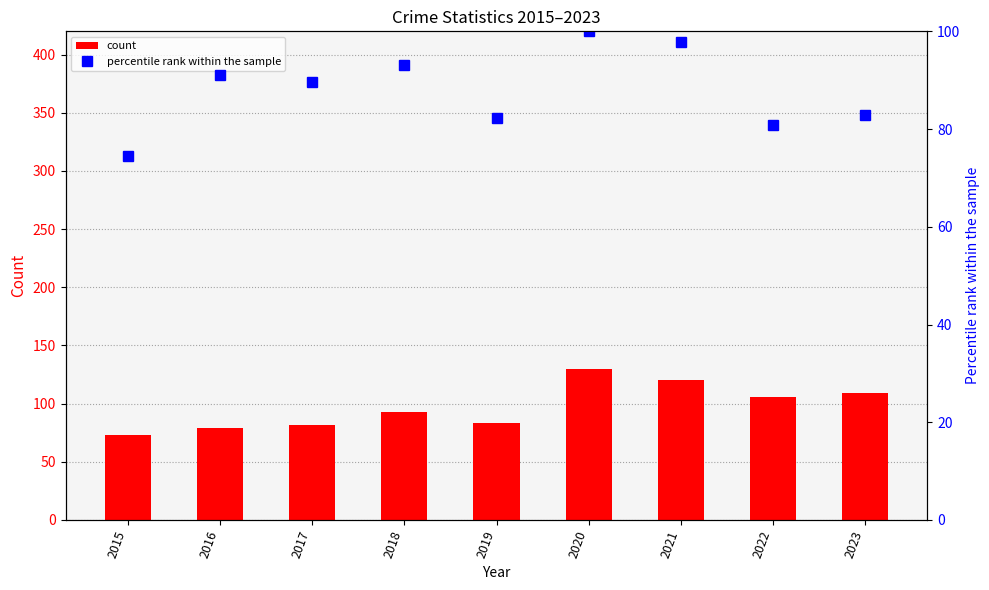

What is the highest value of the Aggravated Assault series?

130.0